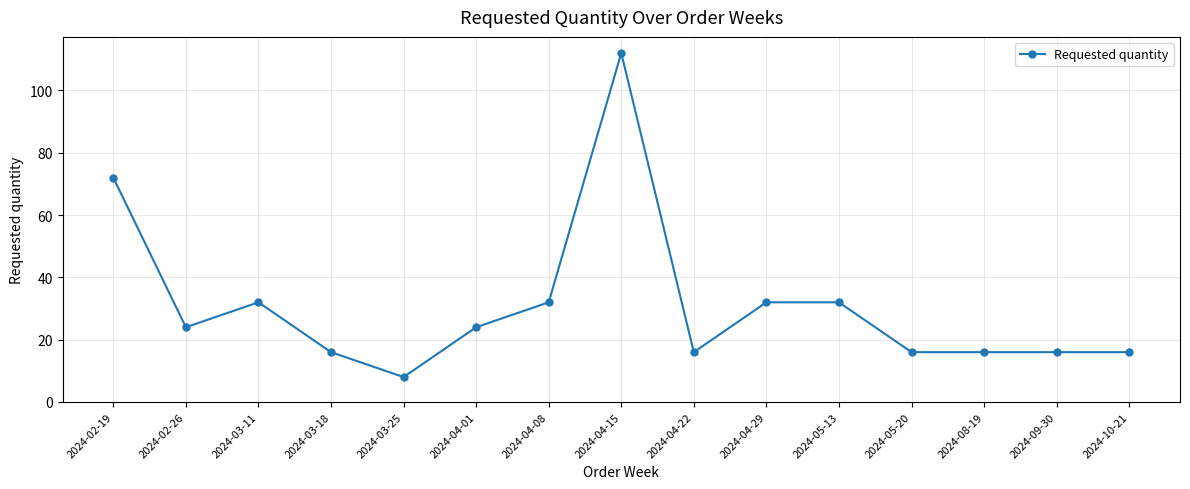

Where does the data first go above 24?

2024-02-19